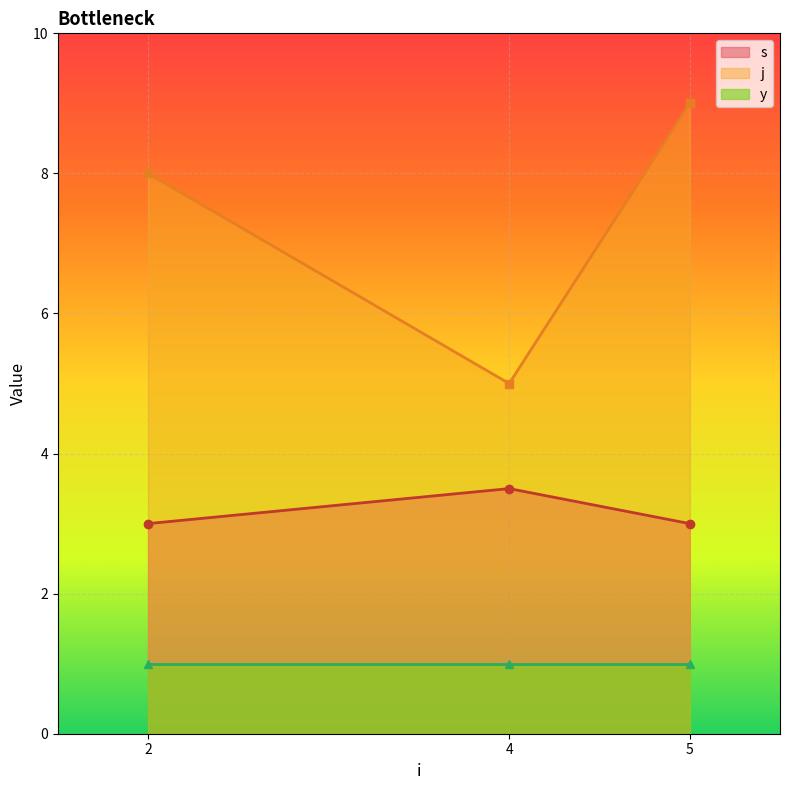

Rank the categories by j value from lowest to highest.

4, 2, 5